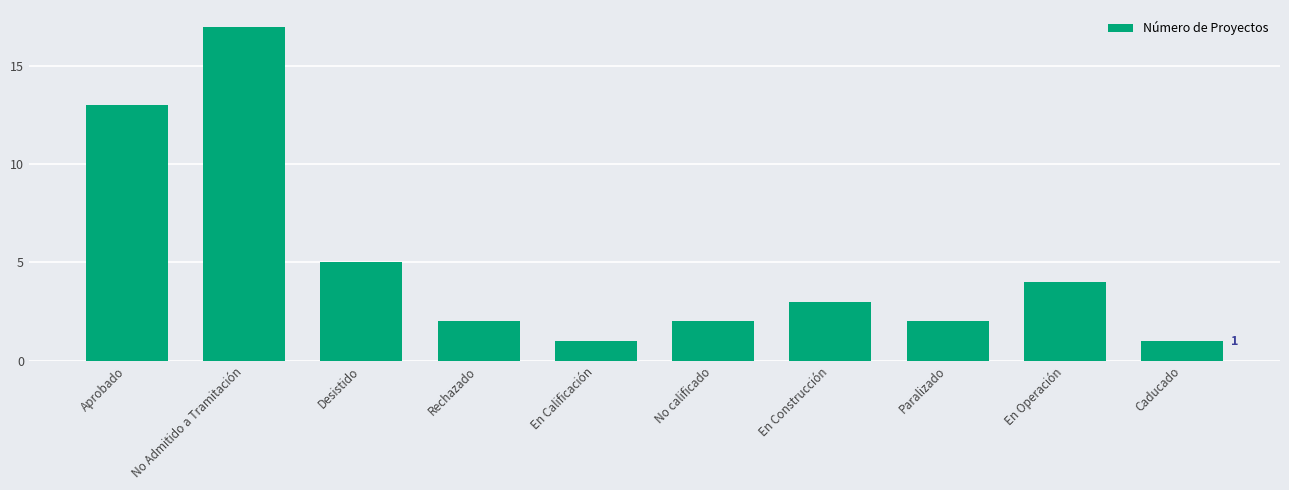

What is the difference between the maximum and minimum values?

16